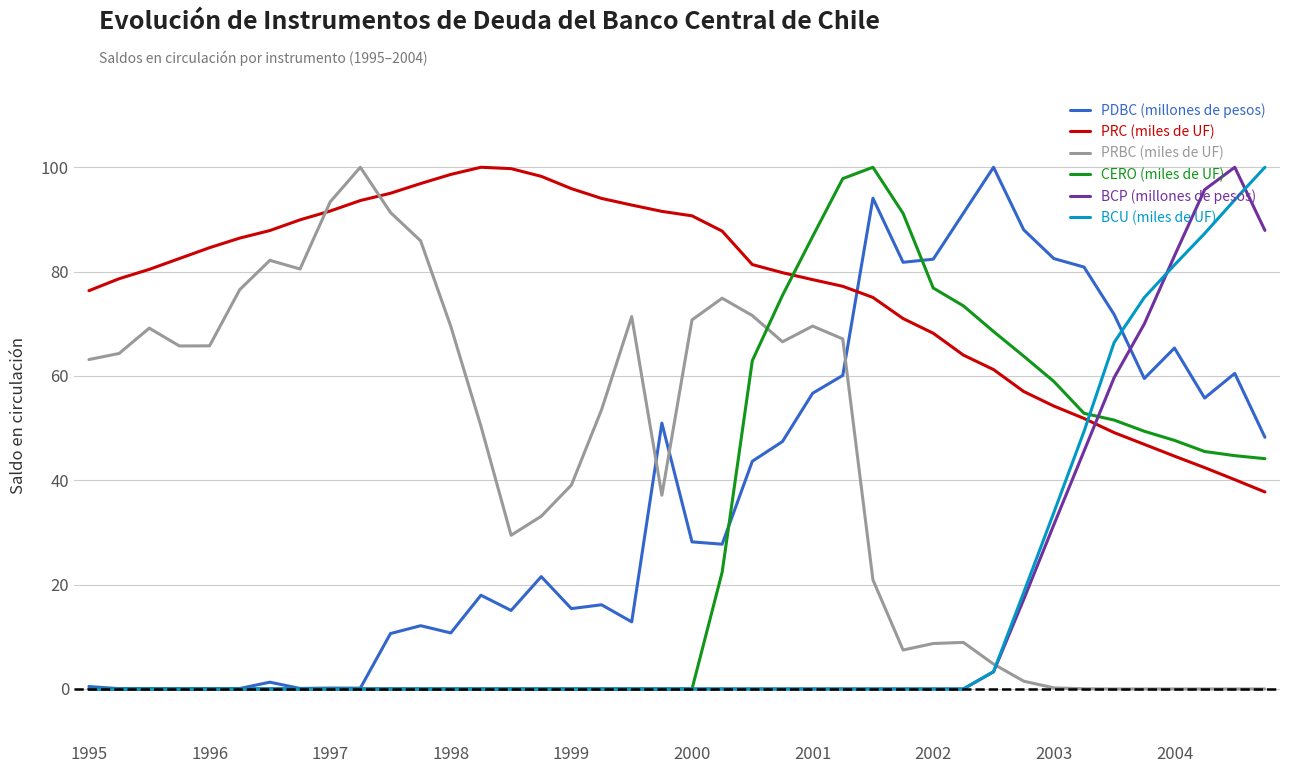

What are all the series names shown in the legend?

PDBC (millones de pesos), PRC (miles de UF), PRBC (miles de UF), CERO (miles de UF), BCP (millones de pesos), BCU (miles de UF)